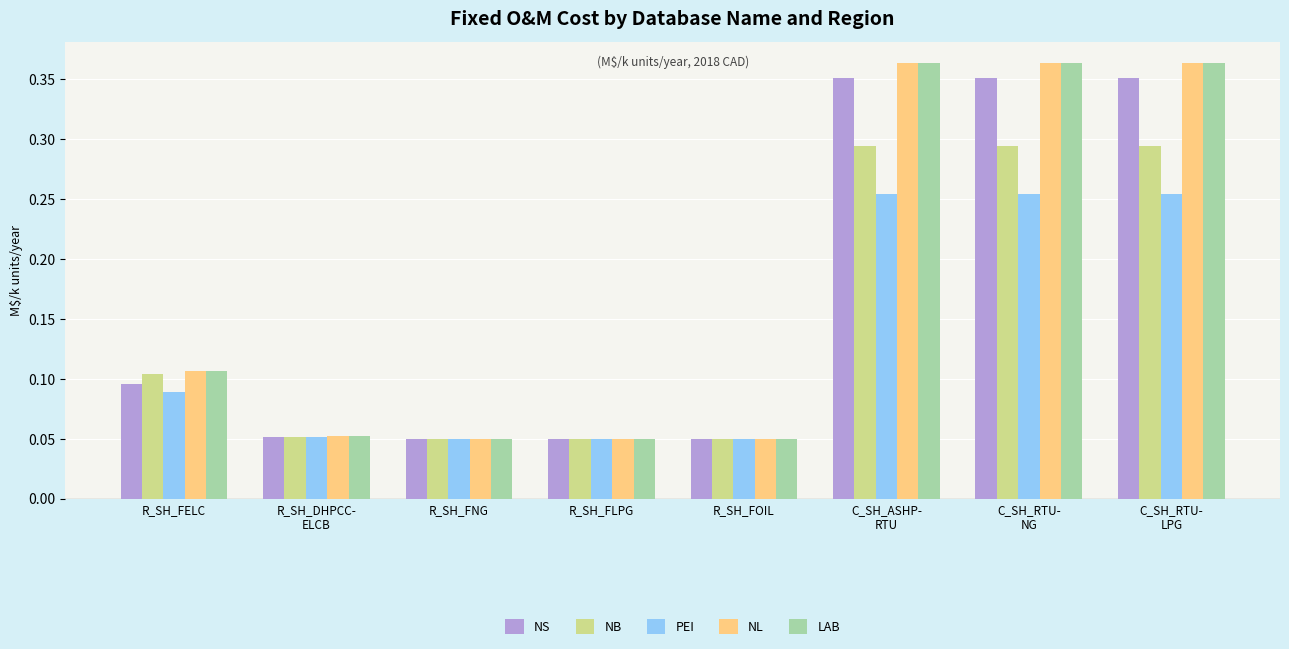

What is the sum of all NL values?

1.4